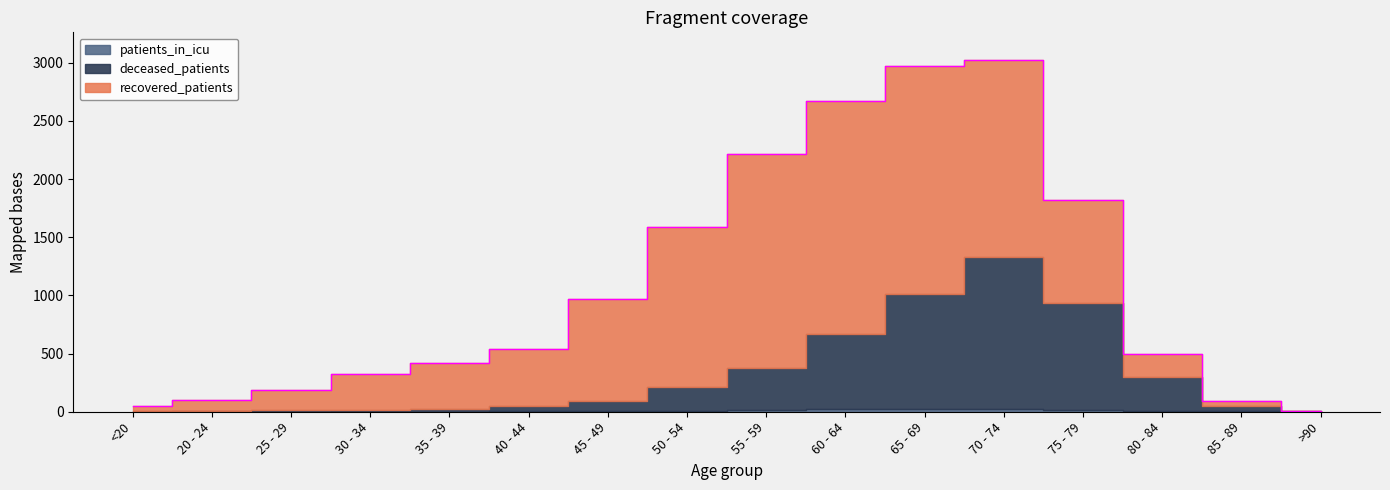

The value of patients_in_icu at 20 - 24 is 5. True or false?

False